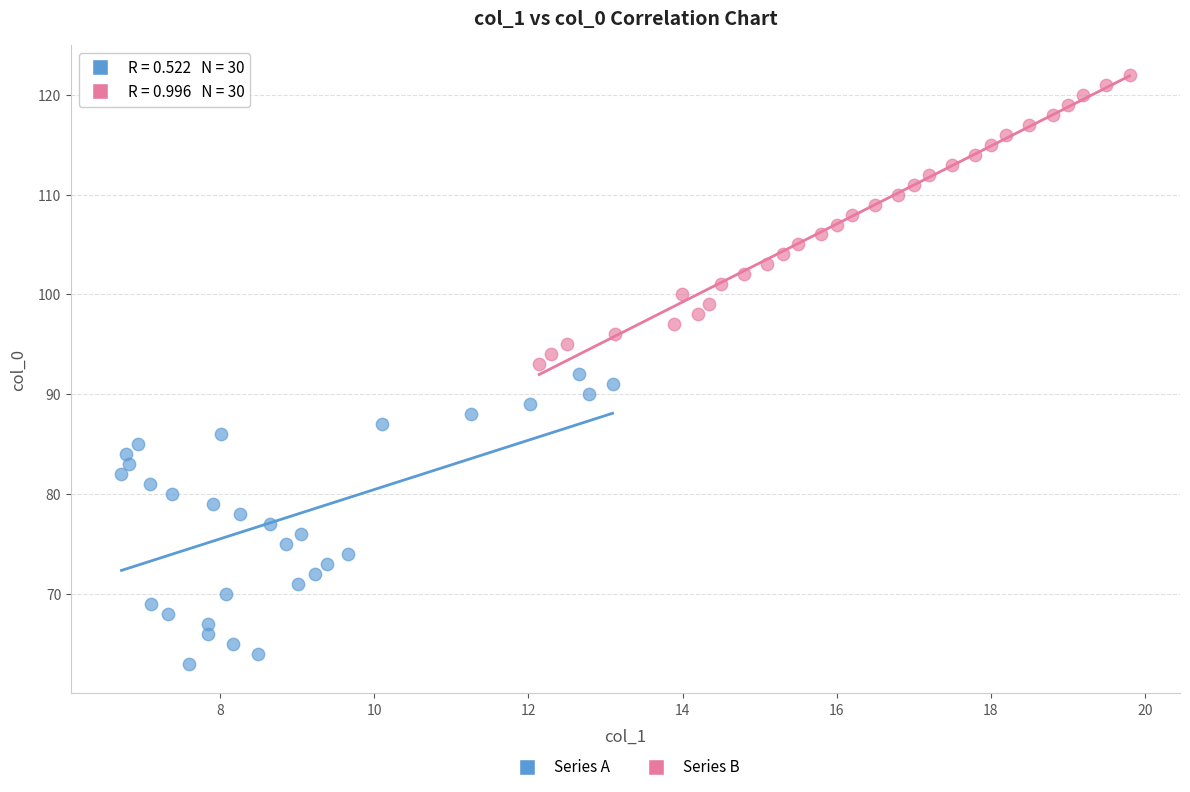

Which series reaches the maximum Y coordinate?

Series B